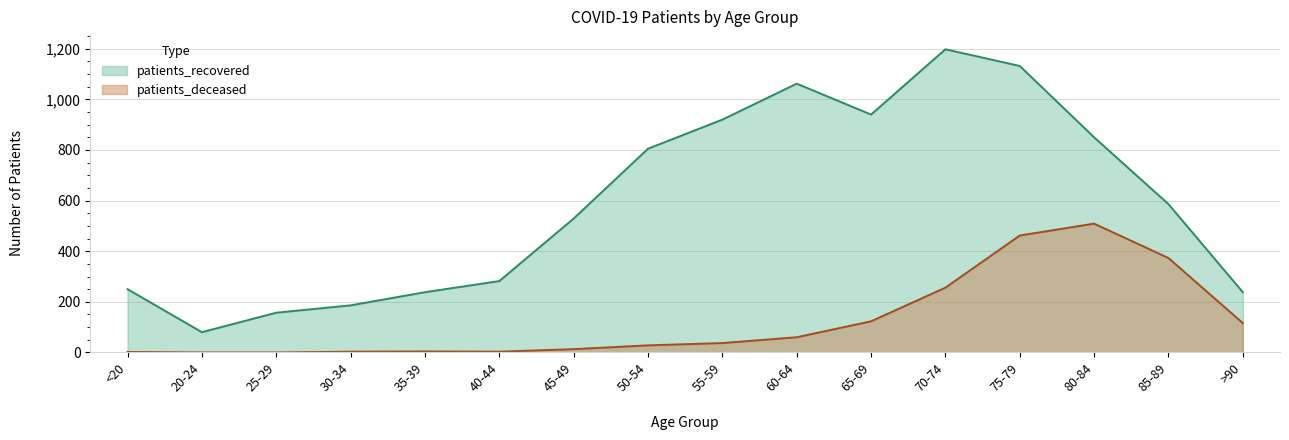

What is the label of the 5th point from the right?

70-74